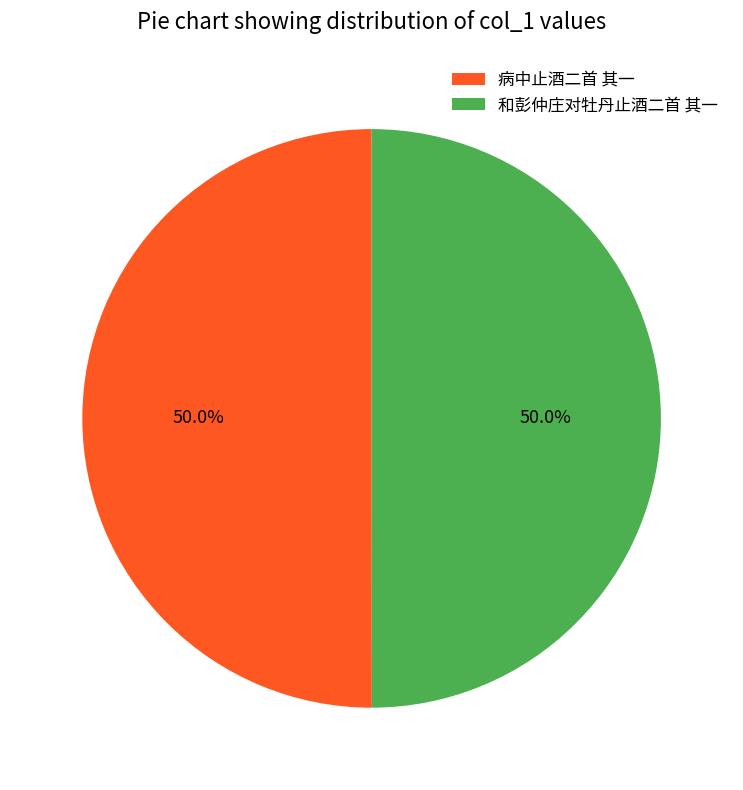

What is the ratio of the value at 和彭仲庄对牡丹止酒二首 其一 to the value at 病中止酒二首 其一?

1.0